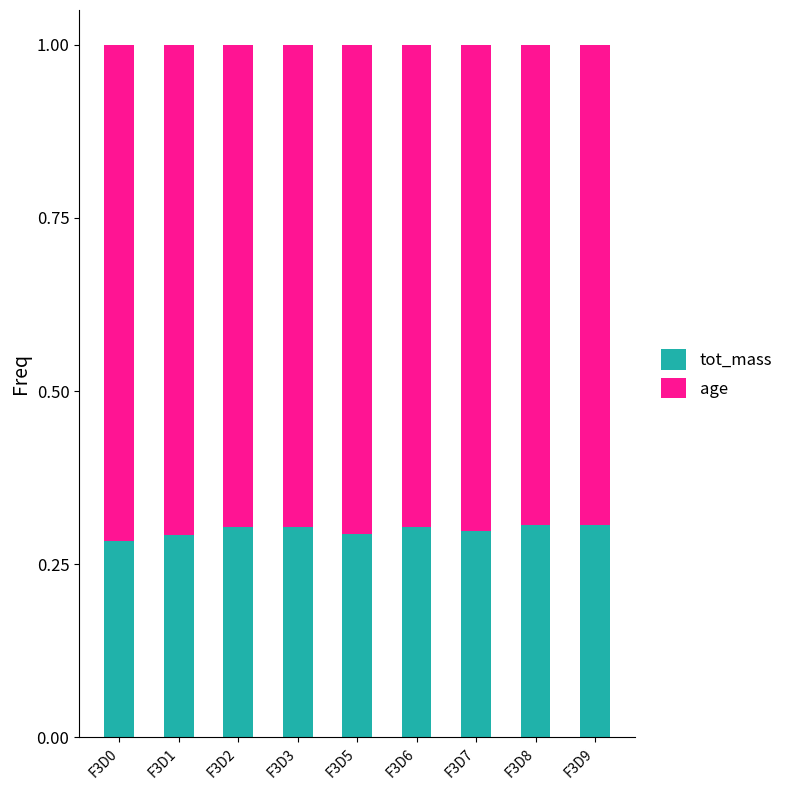

How many tot_mass values are between 0 and 1?

9